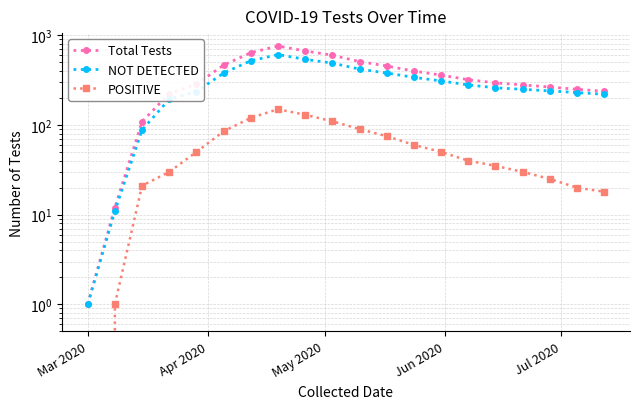

What is the label of the 3rd point from the left?

May 2020